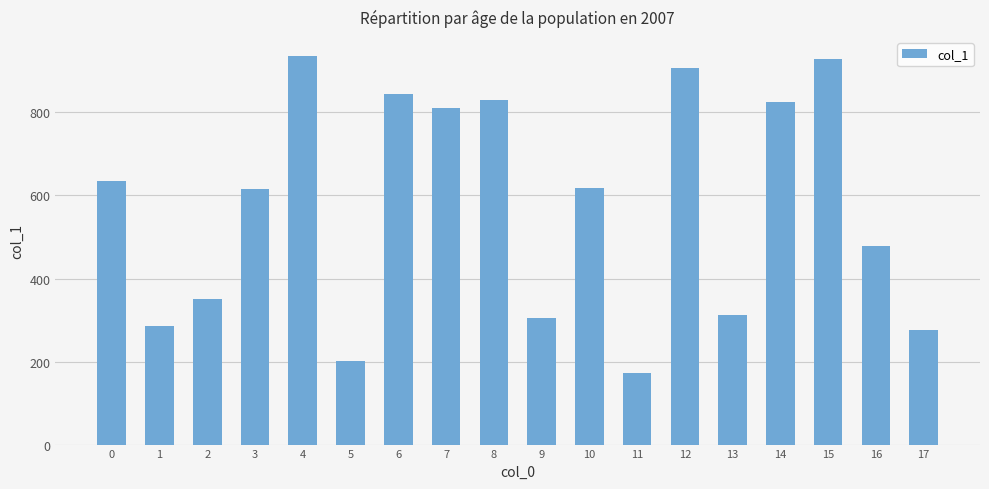

What is the change in value from 16 to 17?

-204